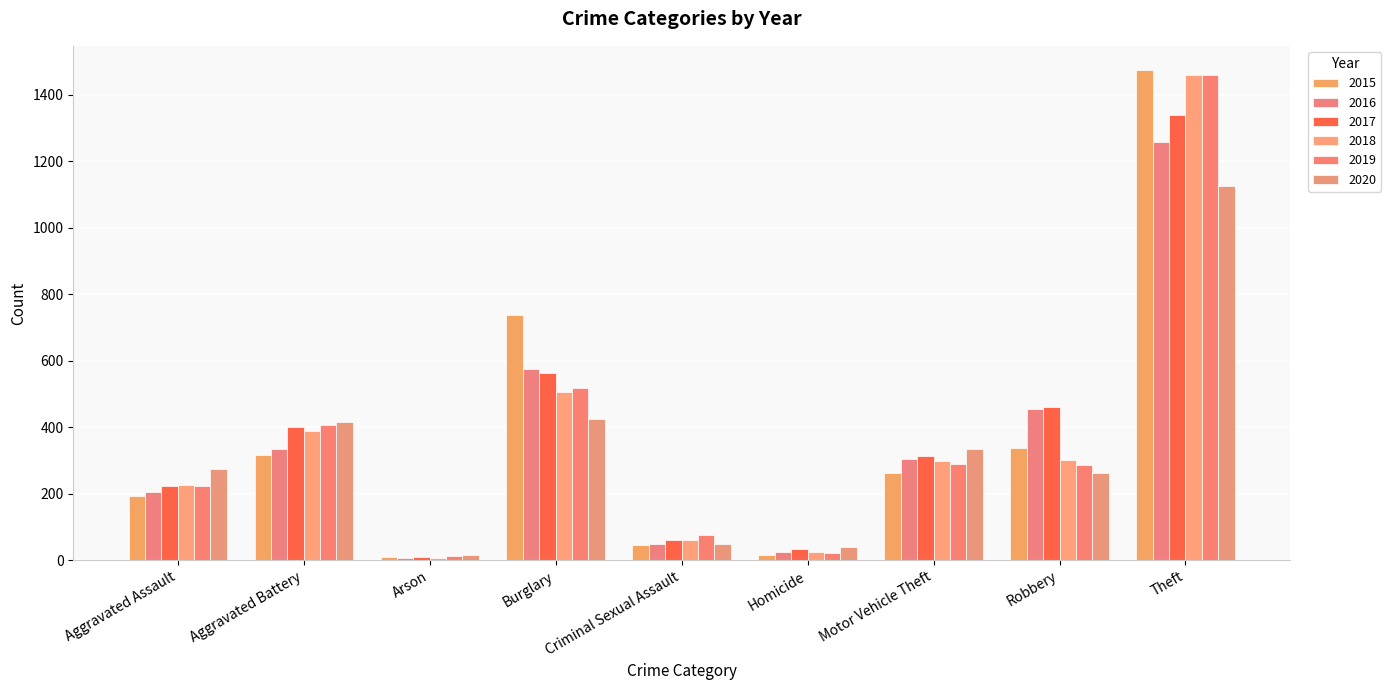

How many groups of bars are there?

9